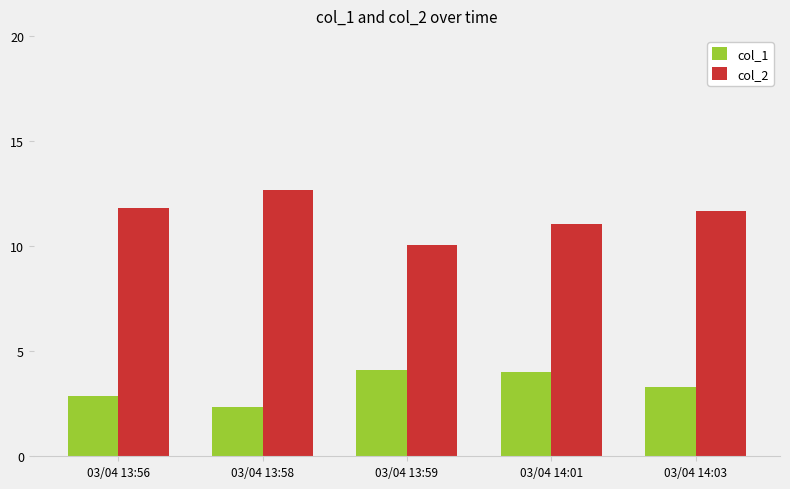

What is the minimum value for col_1?

2.4